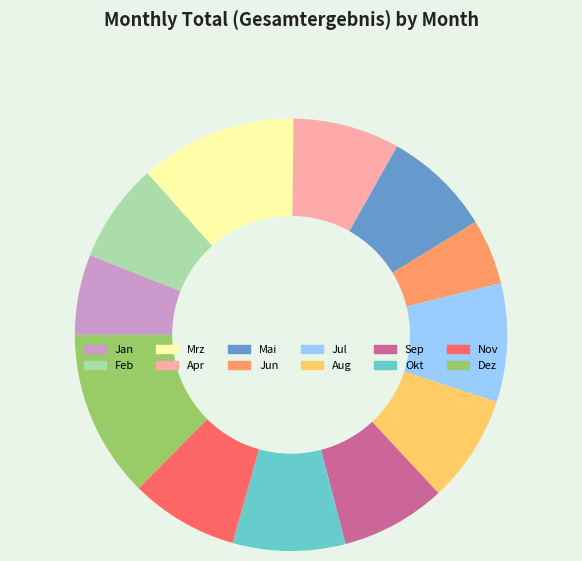

True or false: Aug accounts for 20% of the total.

False